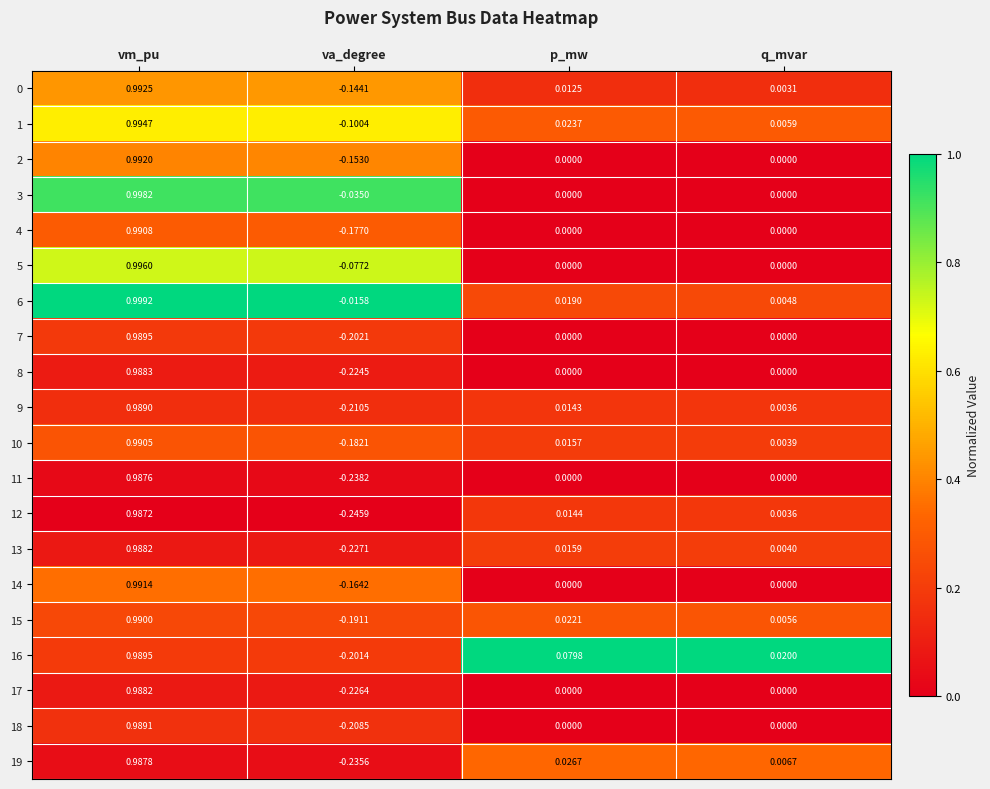

At which label is 6 closest to 0?

q_mvar